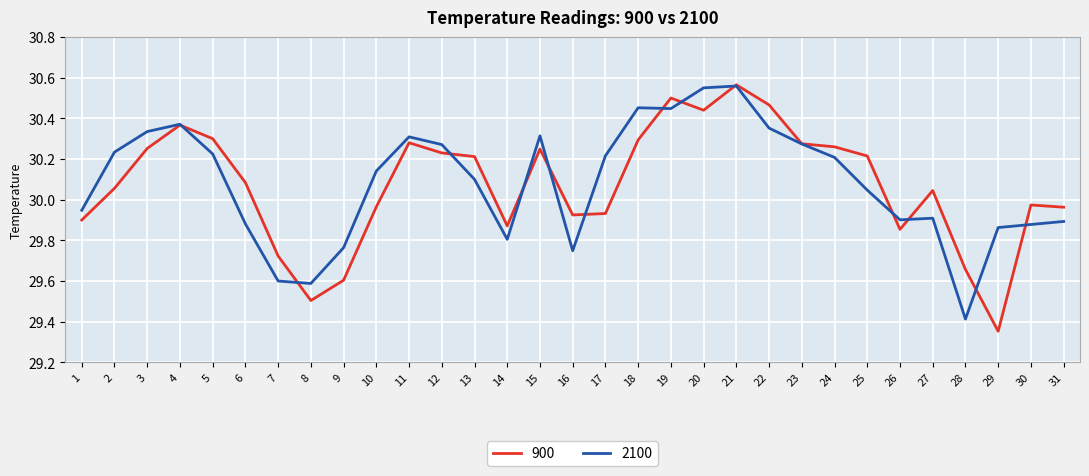

Is the value of 900 at 14 greater than the value of 2100 at 8?

Yes